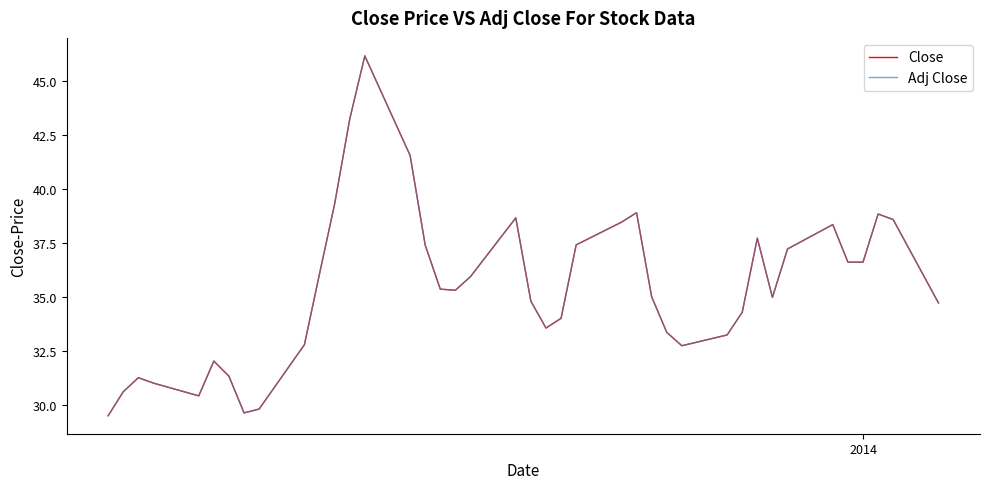

Which series has the largest range (max minus min)?

Close